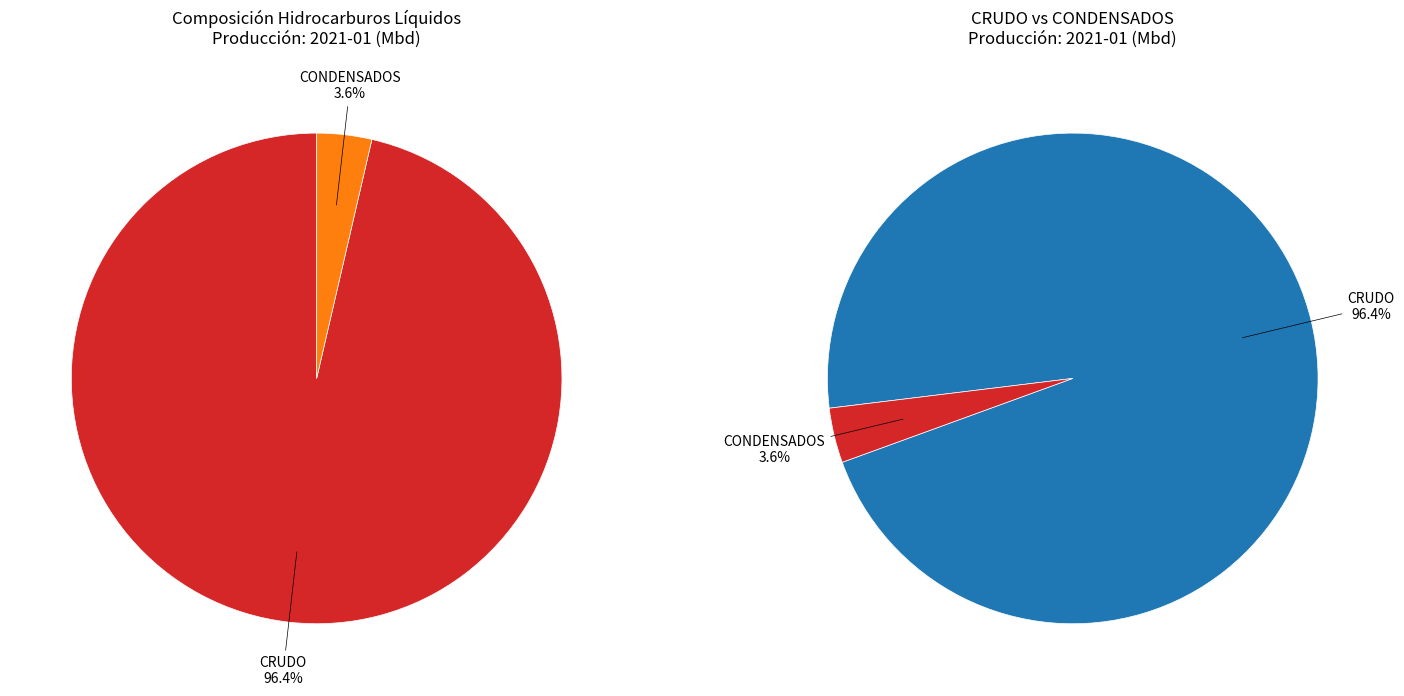

Which slice is the smallest?

CONDENSADOS